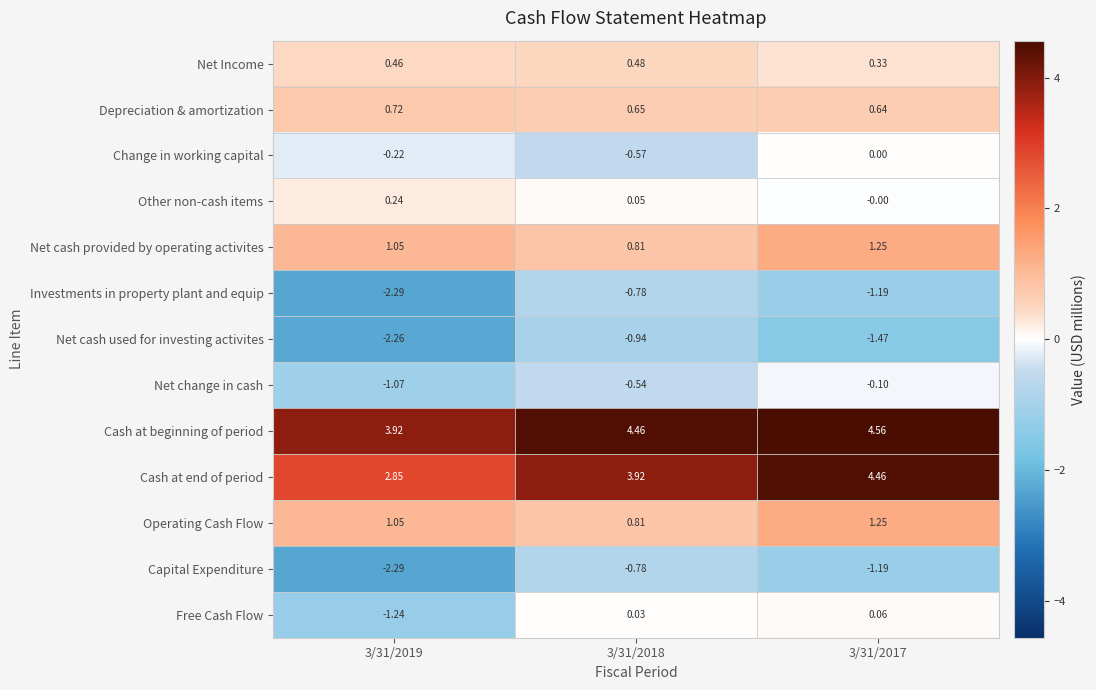

Which series has the largest total across all categories?

Cash at beginning of period